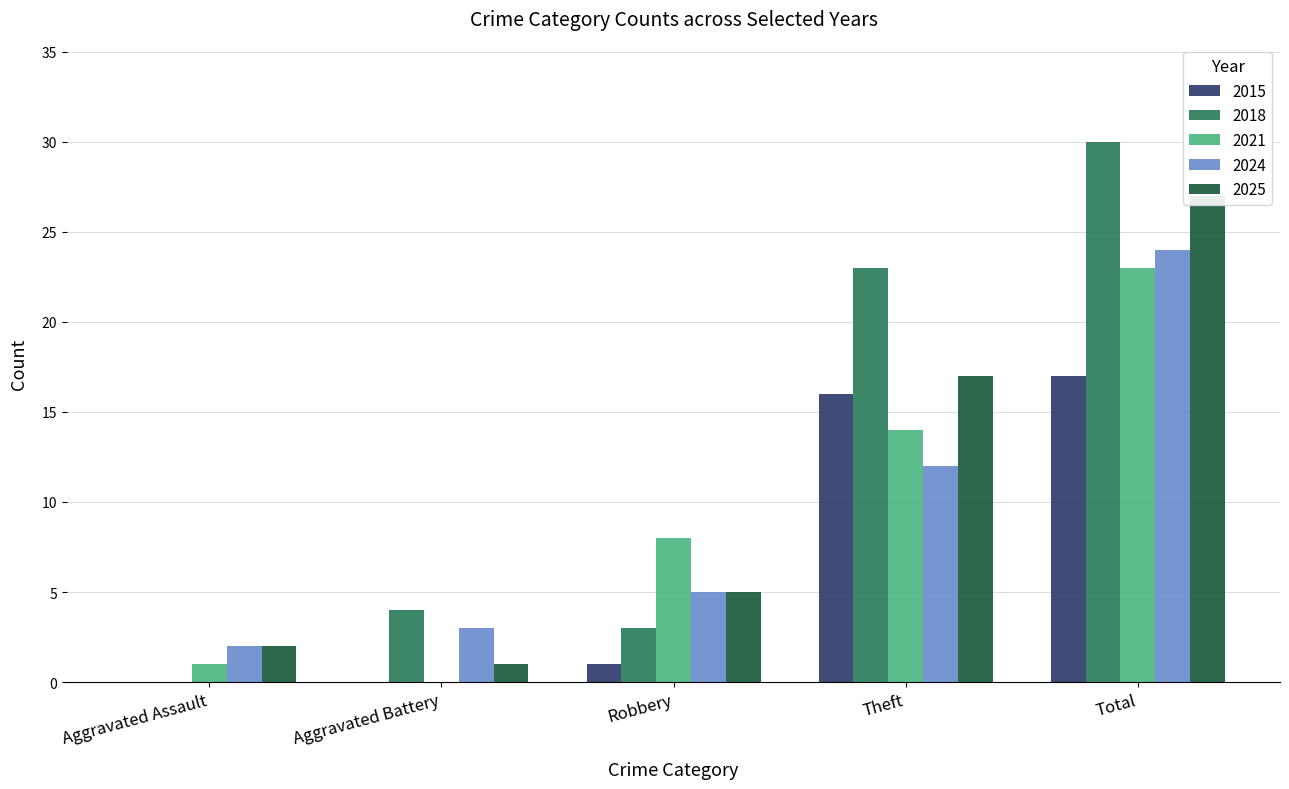

Which category has the highest value in the 2015 series?

Total